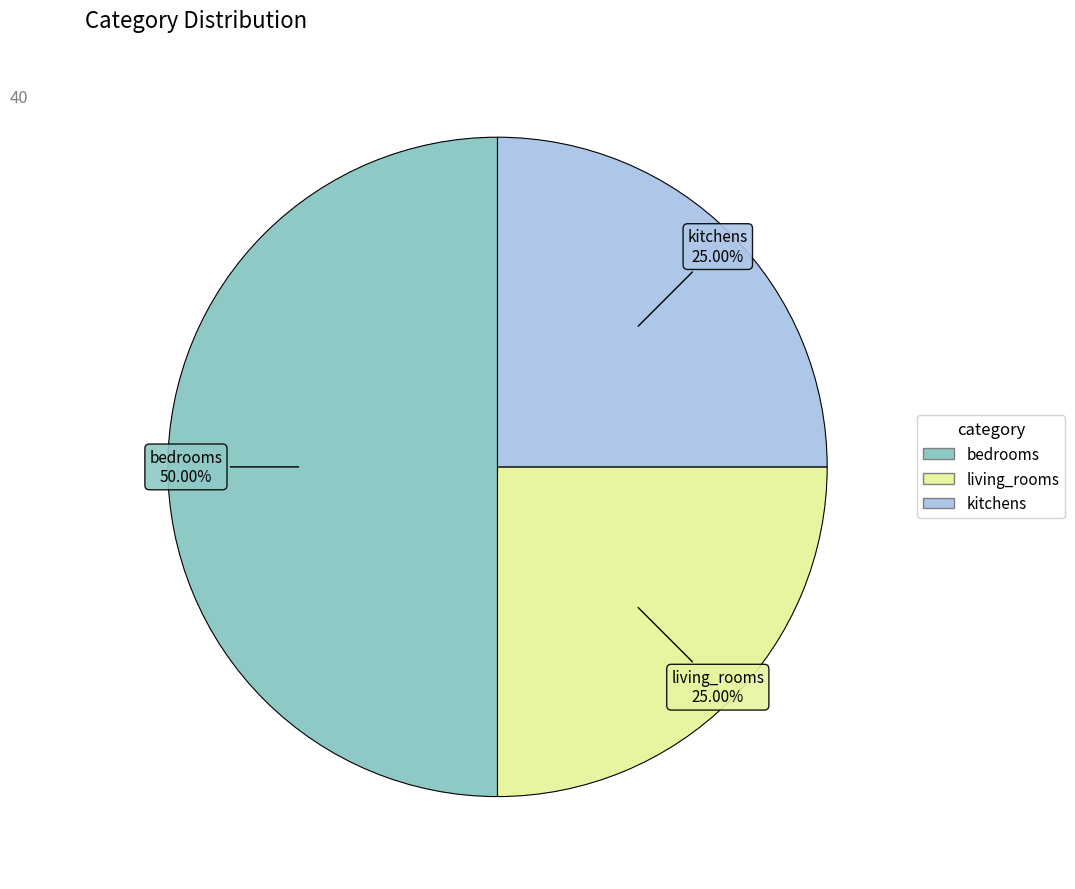

What is the largest slice in the pie chart?

bedrooms